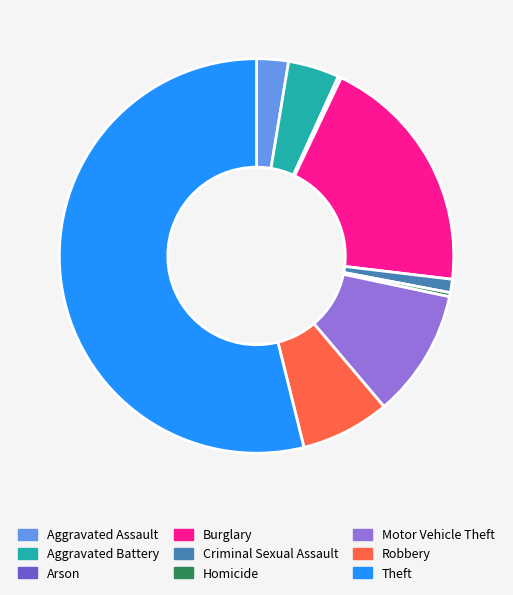

Which has a higher value, Homicide or Robbery?

Robbery